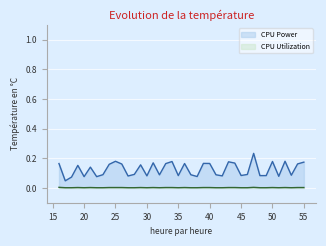

Count the CPU Utilization values in the range 0 to 1.

40